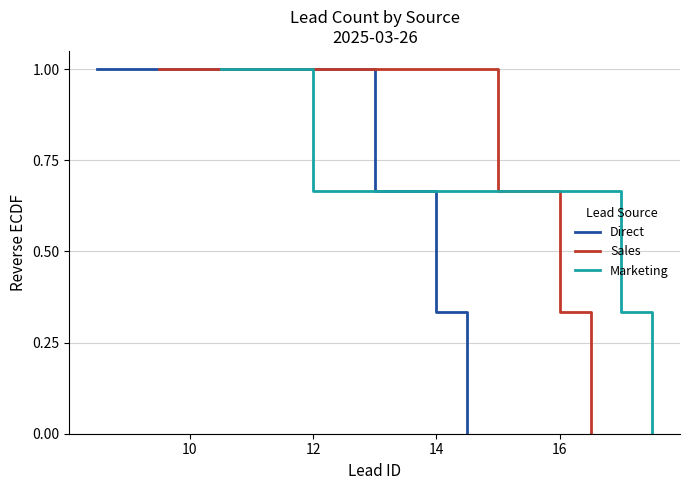

What is the maximum value for Sales?

1.0